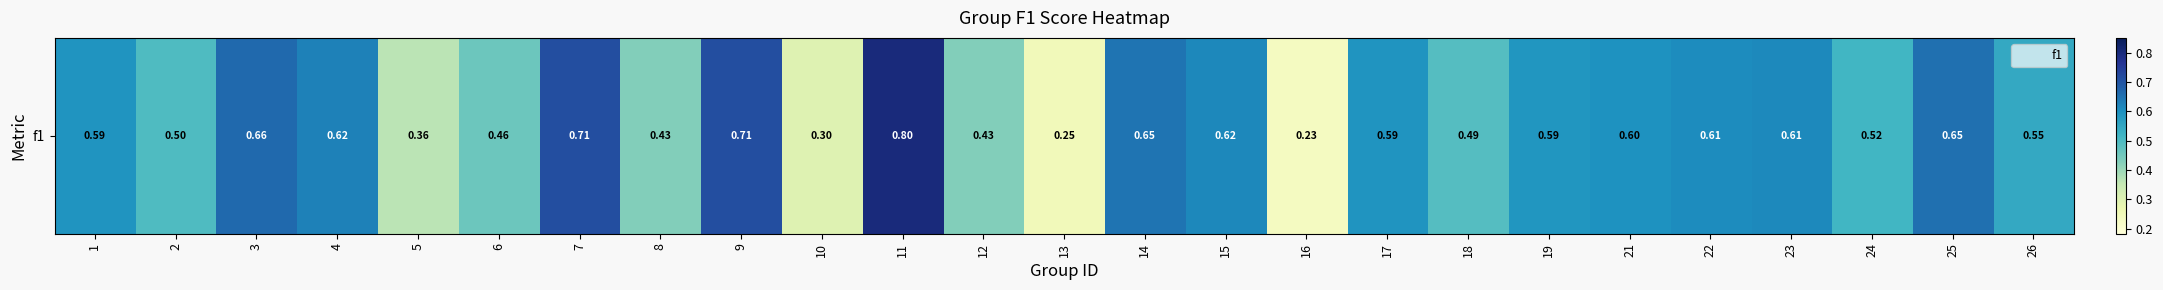

What is the approximate value at 13?

0.2